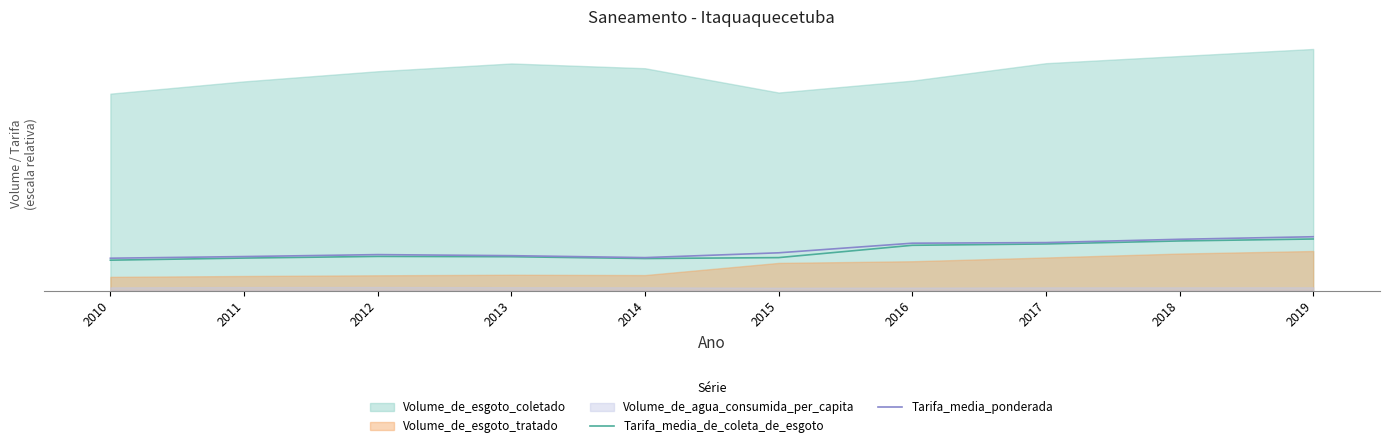

What is the value of the Tarifa_media_ponderada point at the 10th from the left?

35.9